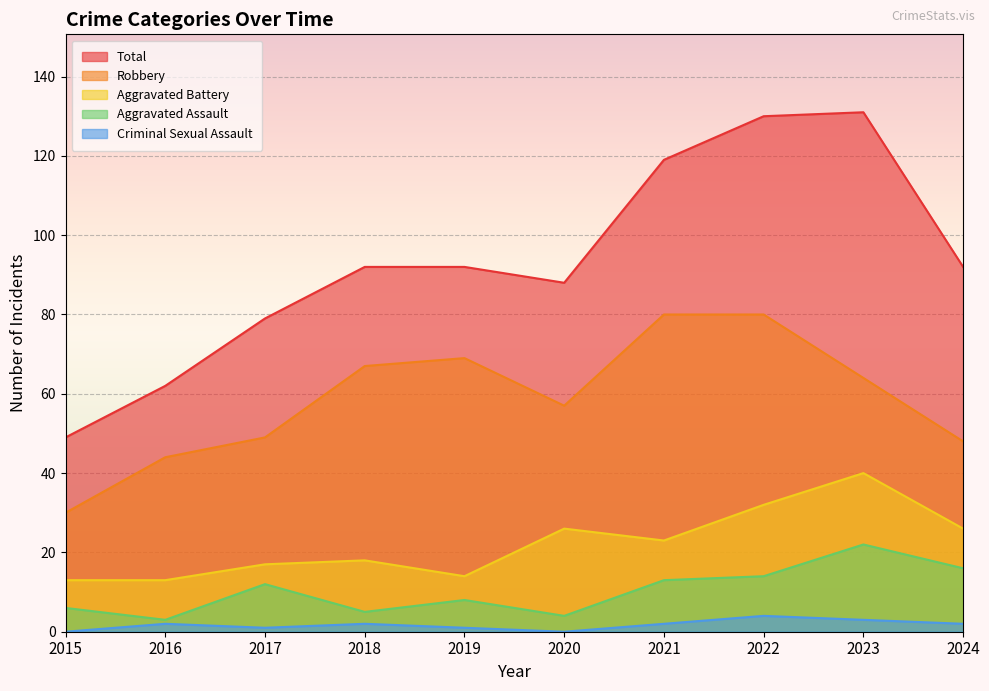

Reading left to right, transcribe all the data shown in this chart.

Aggravated Assault: 6	3	12	5	8	4	13	14	22	16
Aggravated Battery: 13	13	17	18	14	26	23	32	40	26
Criminal Sexual Assault: 0	2	1	2	1	0	2	4	3	2
Robbery: 30	44	49	67	69	57	80	80	64	48
Total: 49	62	79	92	92	88	119	130	131	92